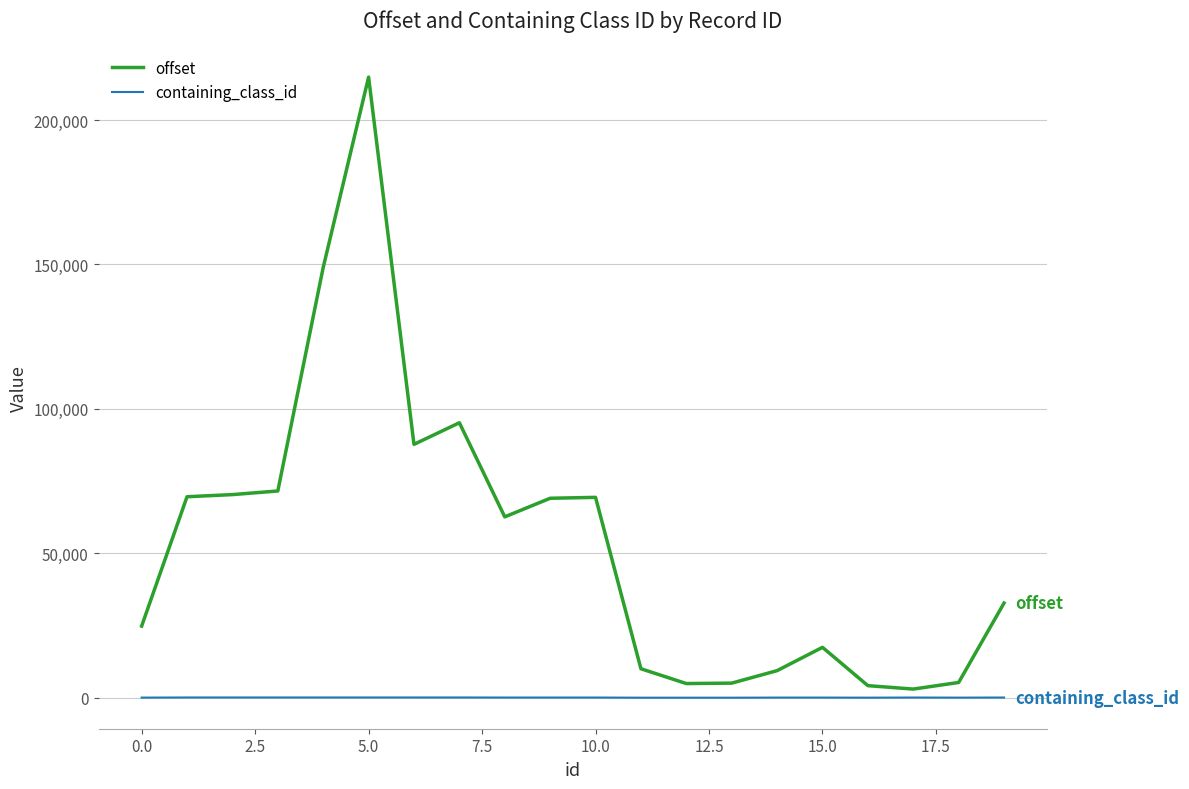

What is the maximum value for offset?

214843